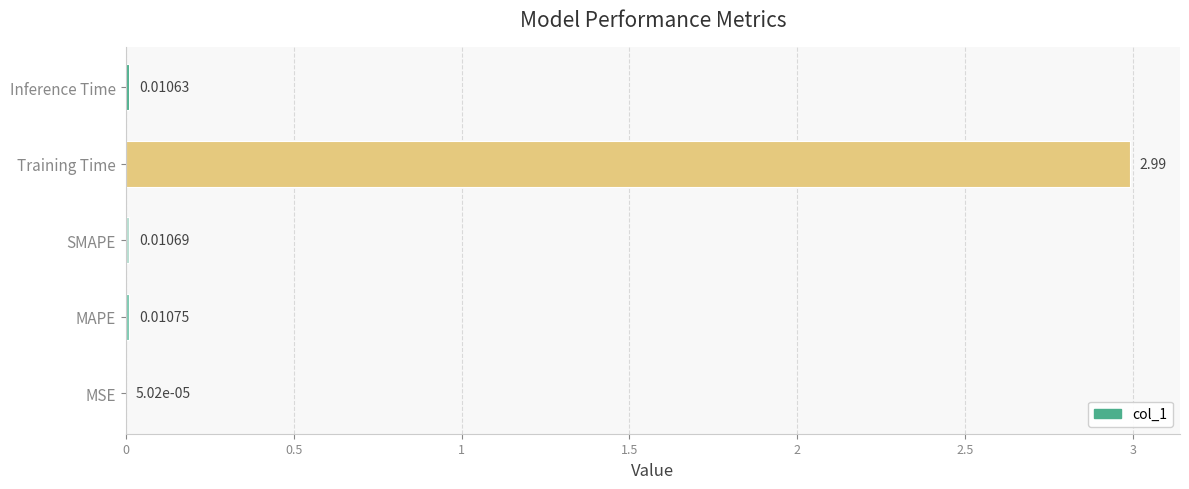

Are the bars grouped side by side (vs. stacked)?

No